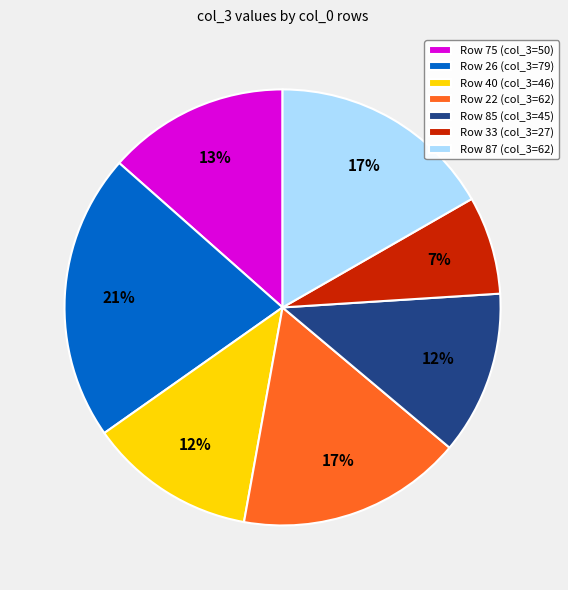

Which has a higher value, Row 22 (col_3=62) or Row 26 (col_3=79)?

Row 26 (col_3=79)